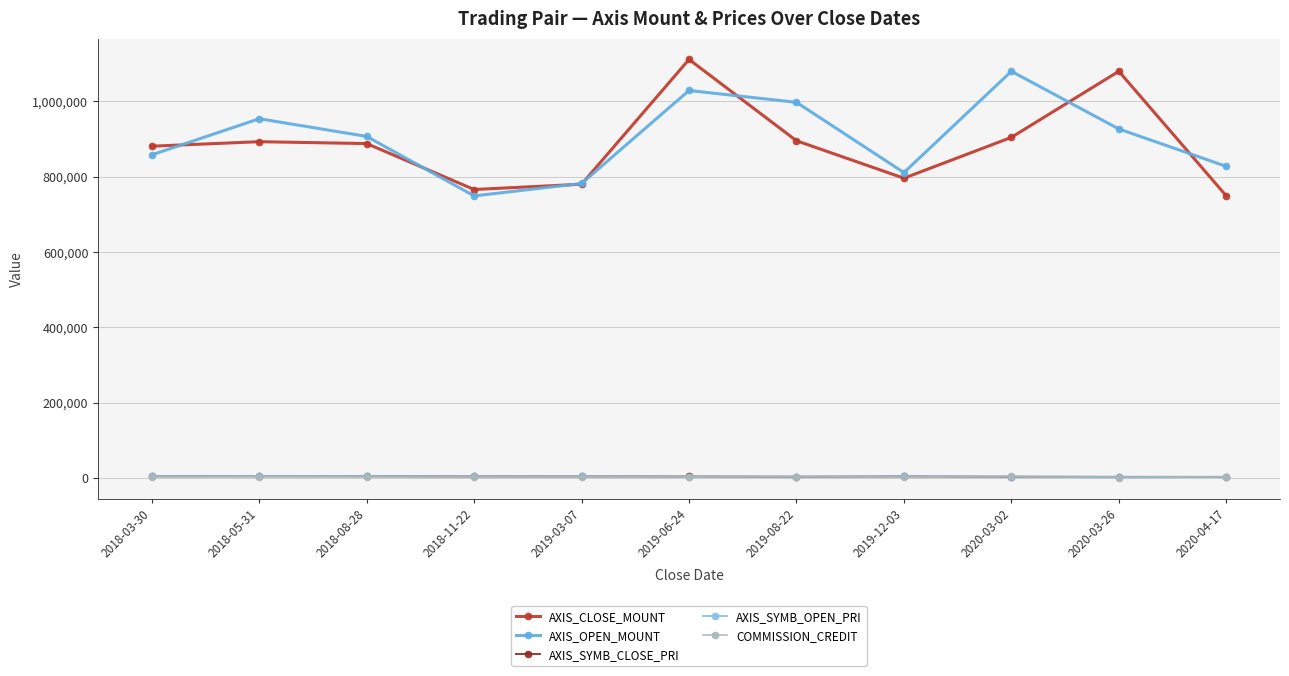

In AXIS_SYMB_OPEN_PRI, how many points are higher than both neighbors (excluding endpoints)?

3